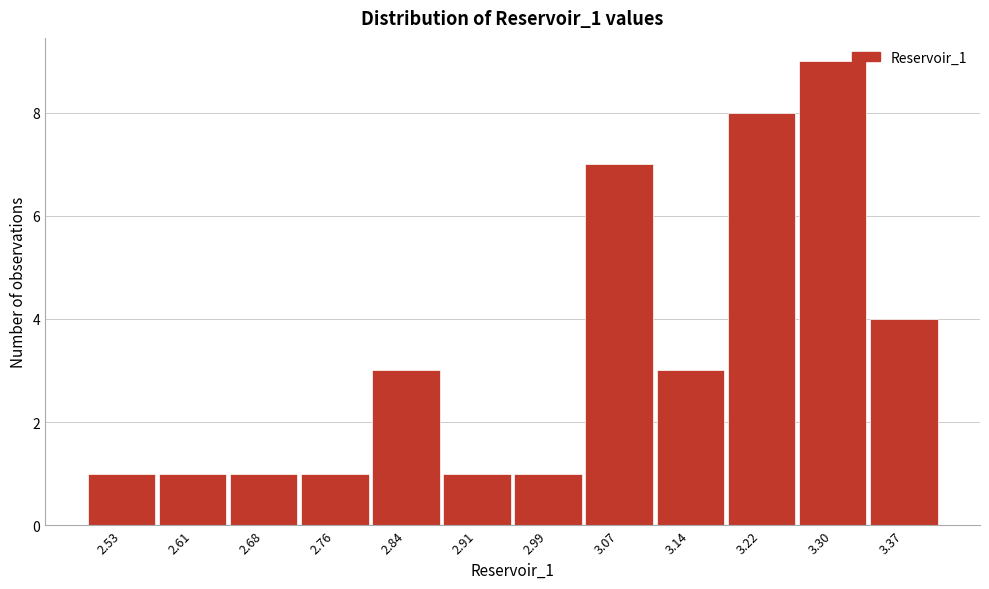

Reading left to right, list all the values displayed in this chart.

2.53=1	2.61=1	2.68=1	2.76=1	2.84=3	2.91=1	2.99=1	3.07=7	3.14=3	3.22=8	3.30=9	3.37=4